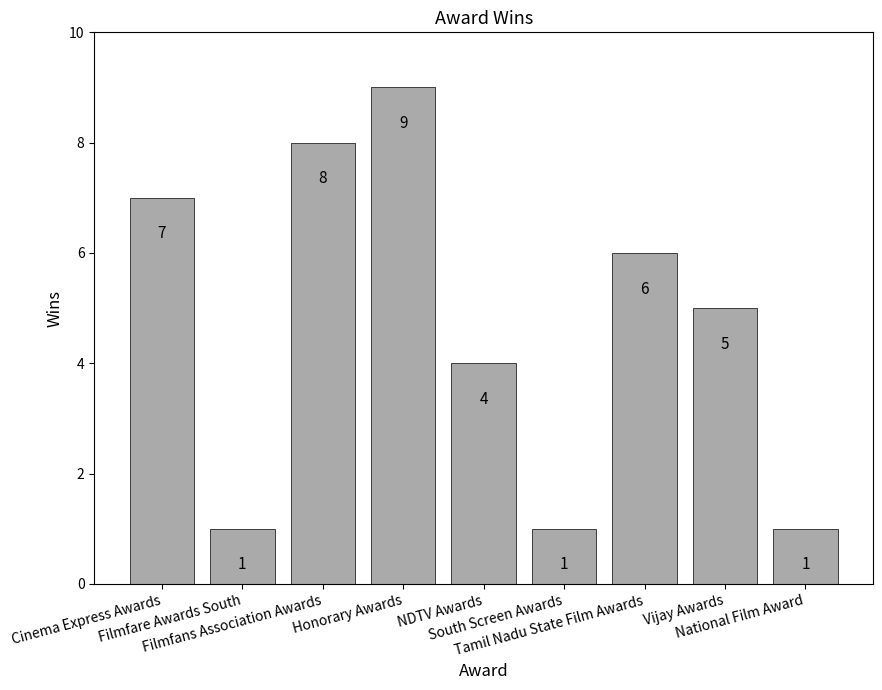

The chart shows a value of 6 at NDTV Awards. True or false?

False